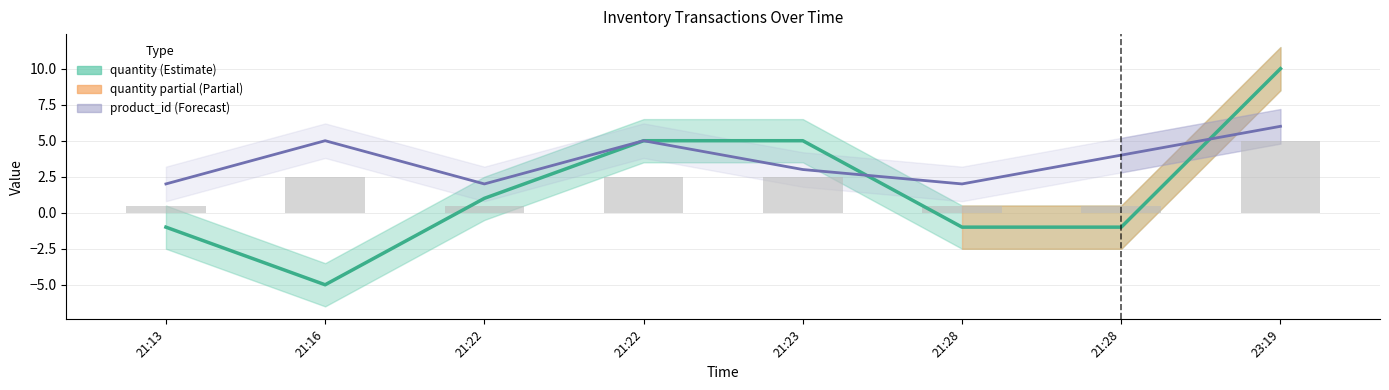

Reading right to left, transcribe all the data shown in this chart.

quantity: 10.0	-1.0	-1.0	5.0	5.0	1.0	-5.0	-1.0
product_id: 6.0	4.0	2.0	3.0	5.0	2.0	5.0	2.0
|quantity| bars: 5.0	0.5	0.5	2.5	2.5	0.5	2.5	0.5